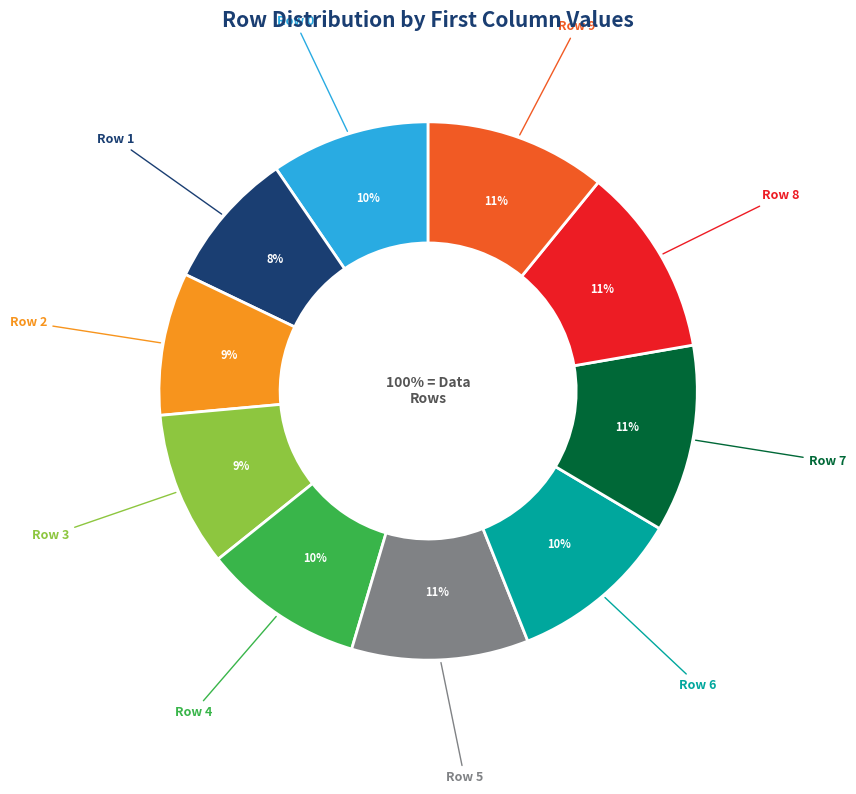

The Row 6 slice represents 2% of the pie. True or false?

False